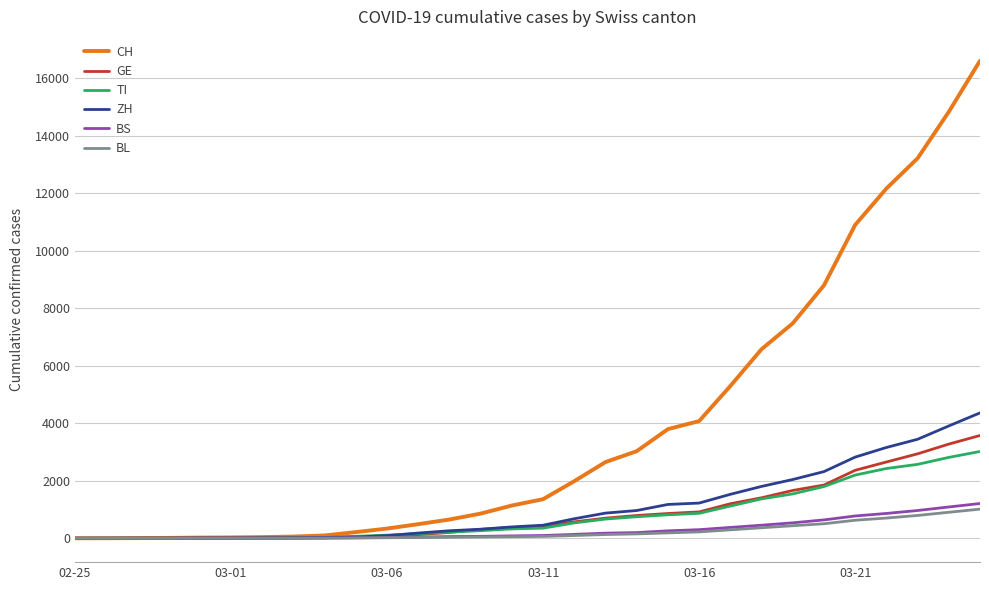

Which series has the largest total across all categories?

CH